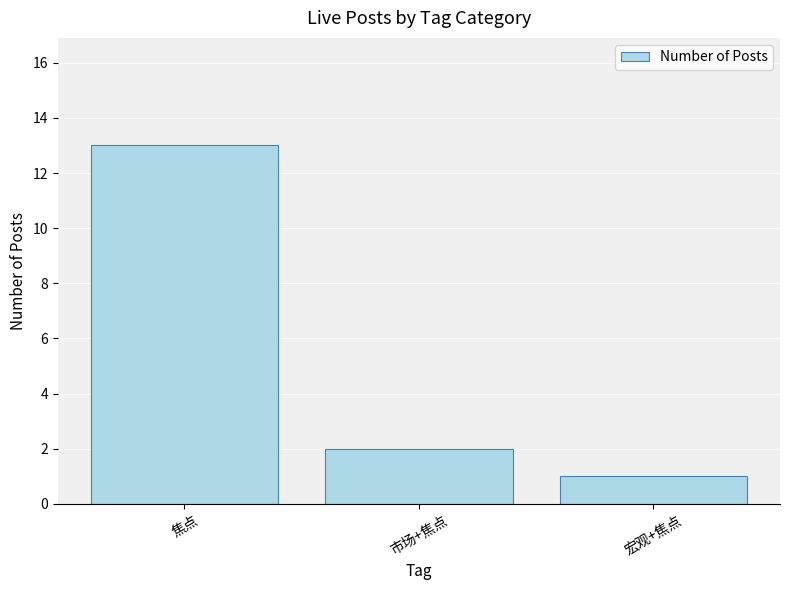

Reading left to right, what are all the values shown in this chart?

焦点=13	市场+焦点=2	宏观+焦点=1